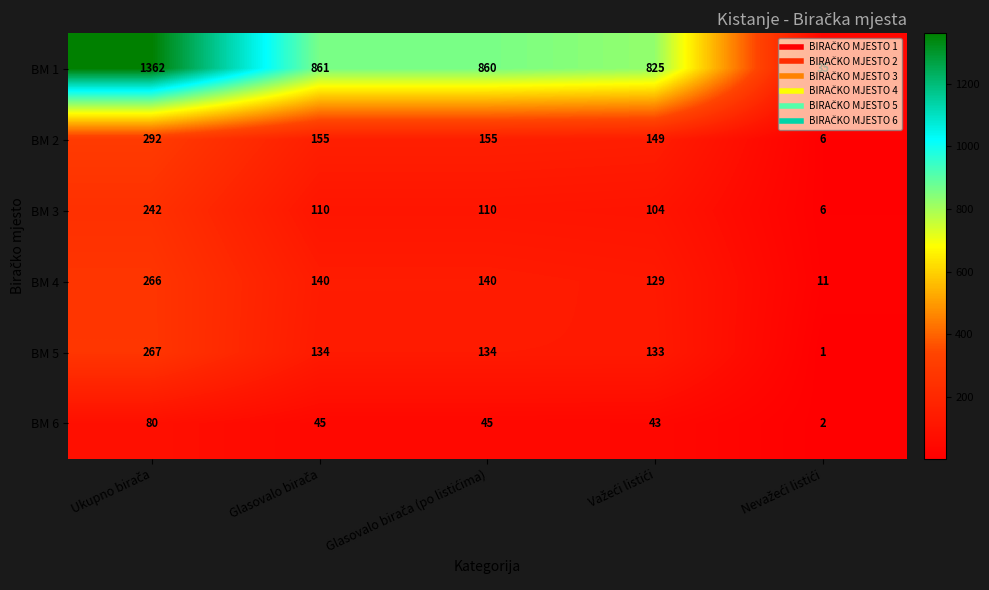

How many distinct data groups are displayed?

6